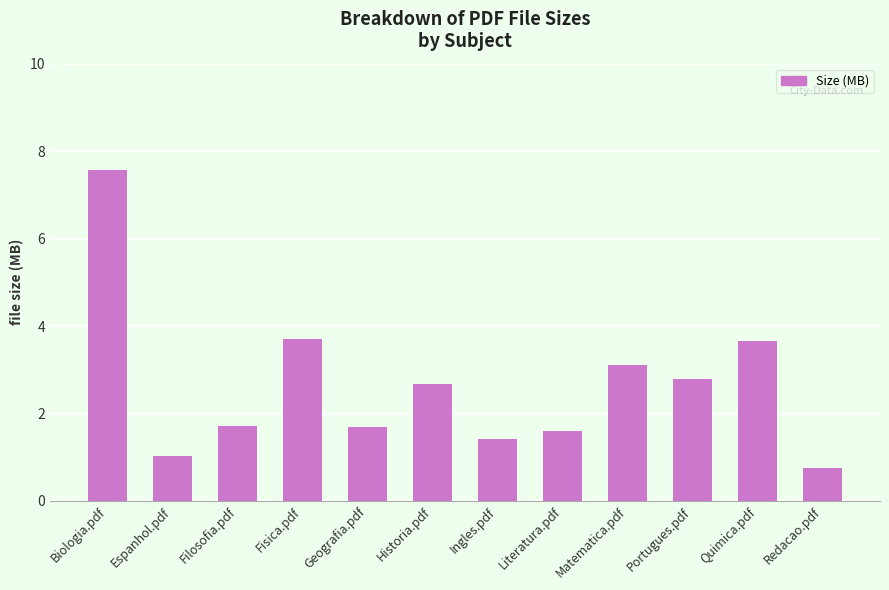

What is the label of the 1st bar from the right?

Redacao.pdf